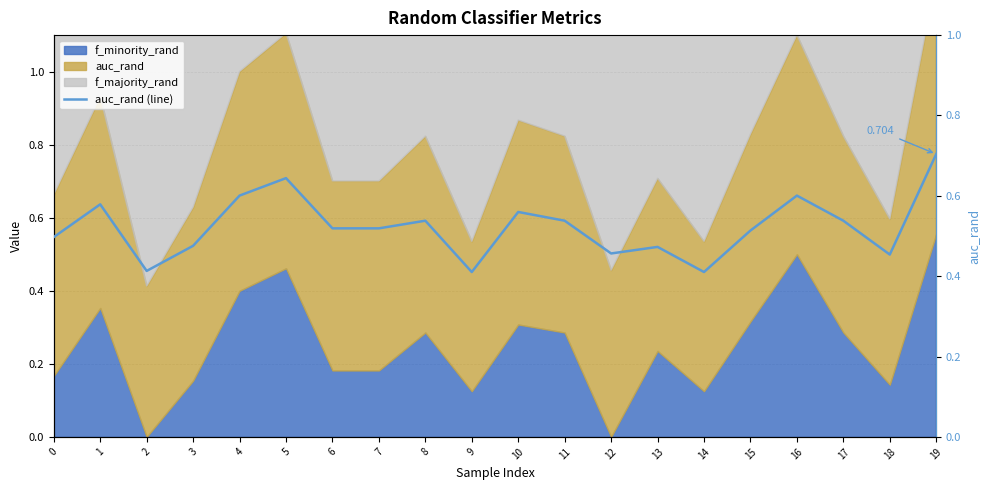

What is the value of the 12th point from the left?

0.5